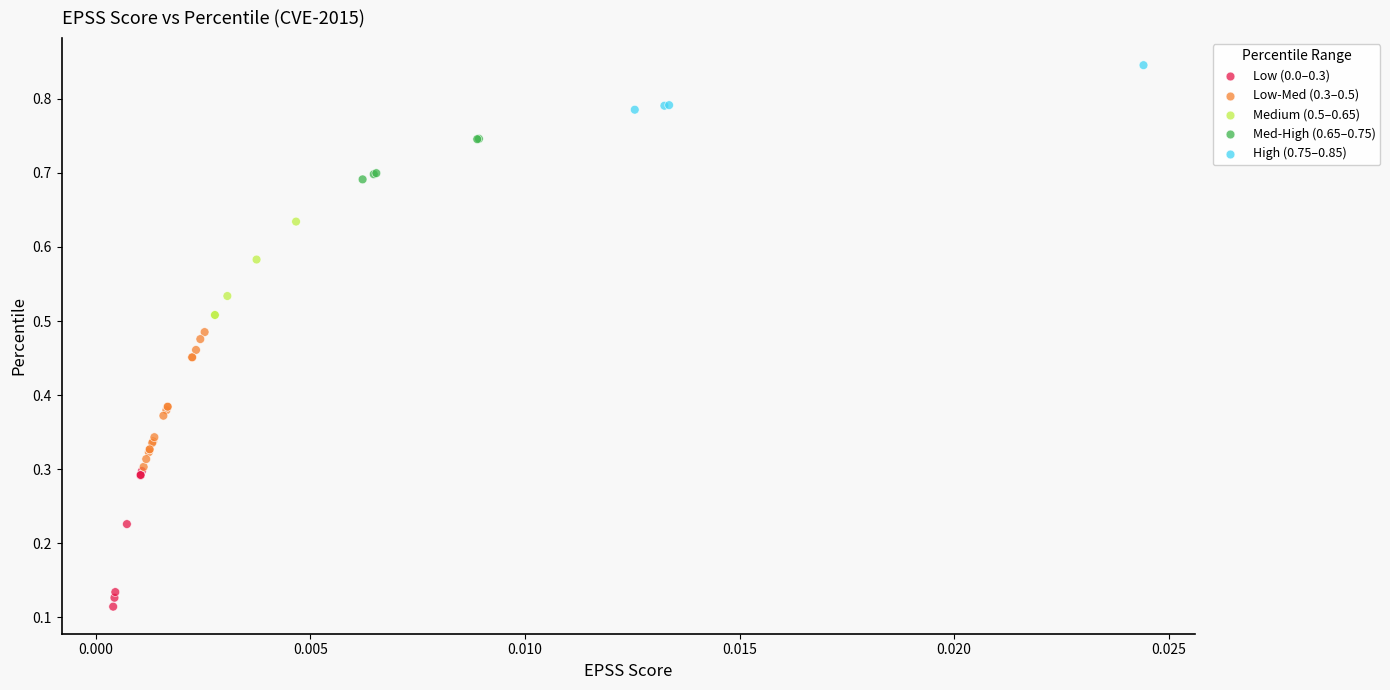

Which series reaches the minimum Y coordinate?

Low (0.0–0.3)